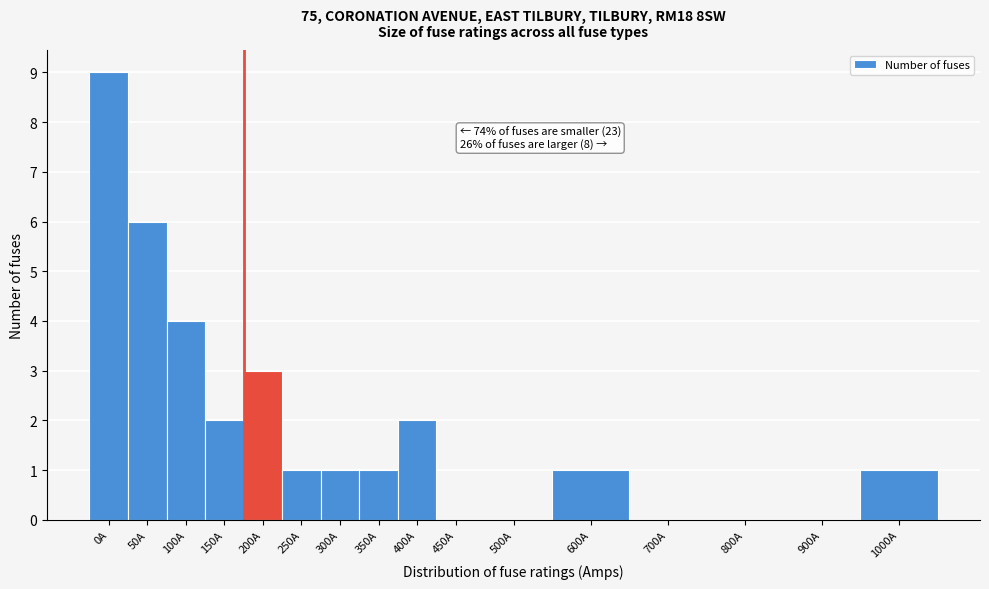

Reading right to left, list all the values displayed in this chart.

1000A=1	900A=0	800A=0	700A=0	600A=1	500A=0	450A=0	400A=2	350A=1	300A=1	250A=1	200A=3	150A=2	100A=4	50A=6	0A=9